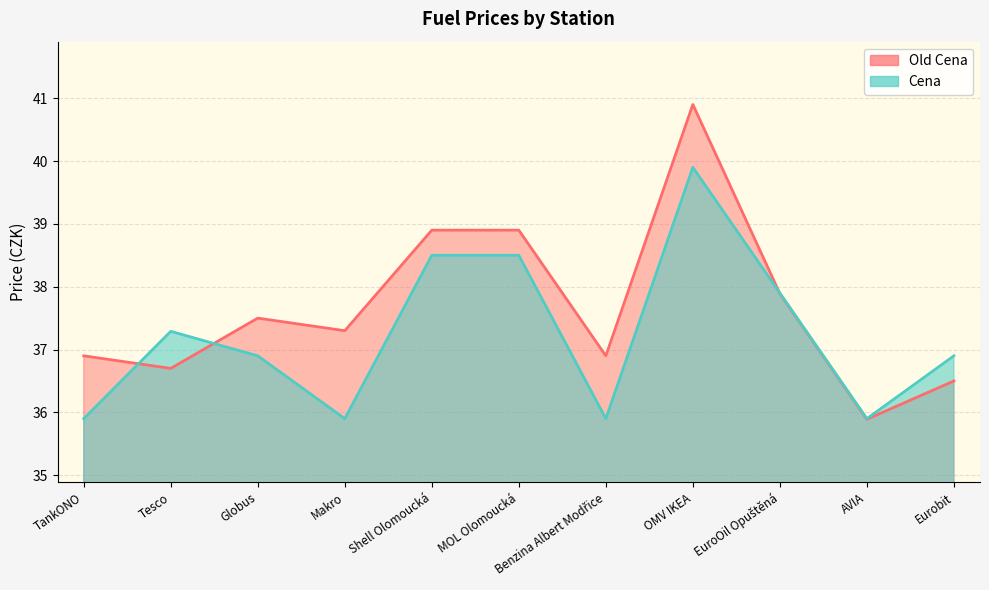

What is the greatest value displayed?

40.9